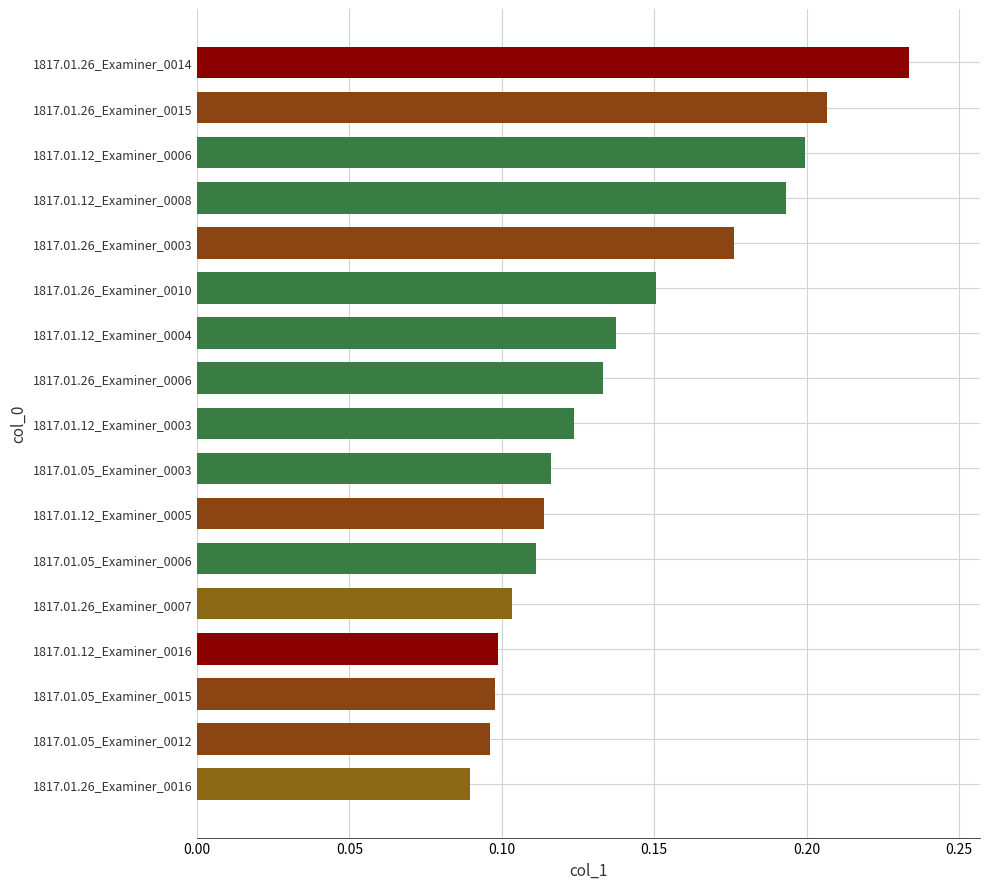

At which category does the chart reach its peak across all series?

1817.01.26_Examiner_0014